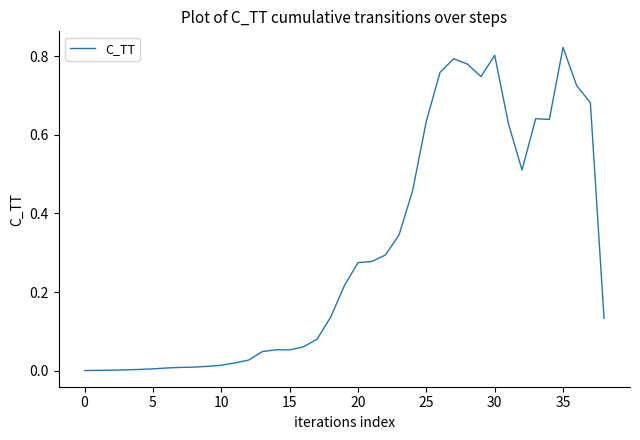

Does the chart display data point markers on the line(s)?

No